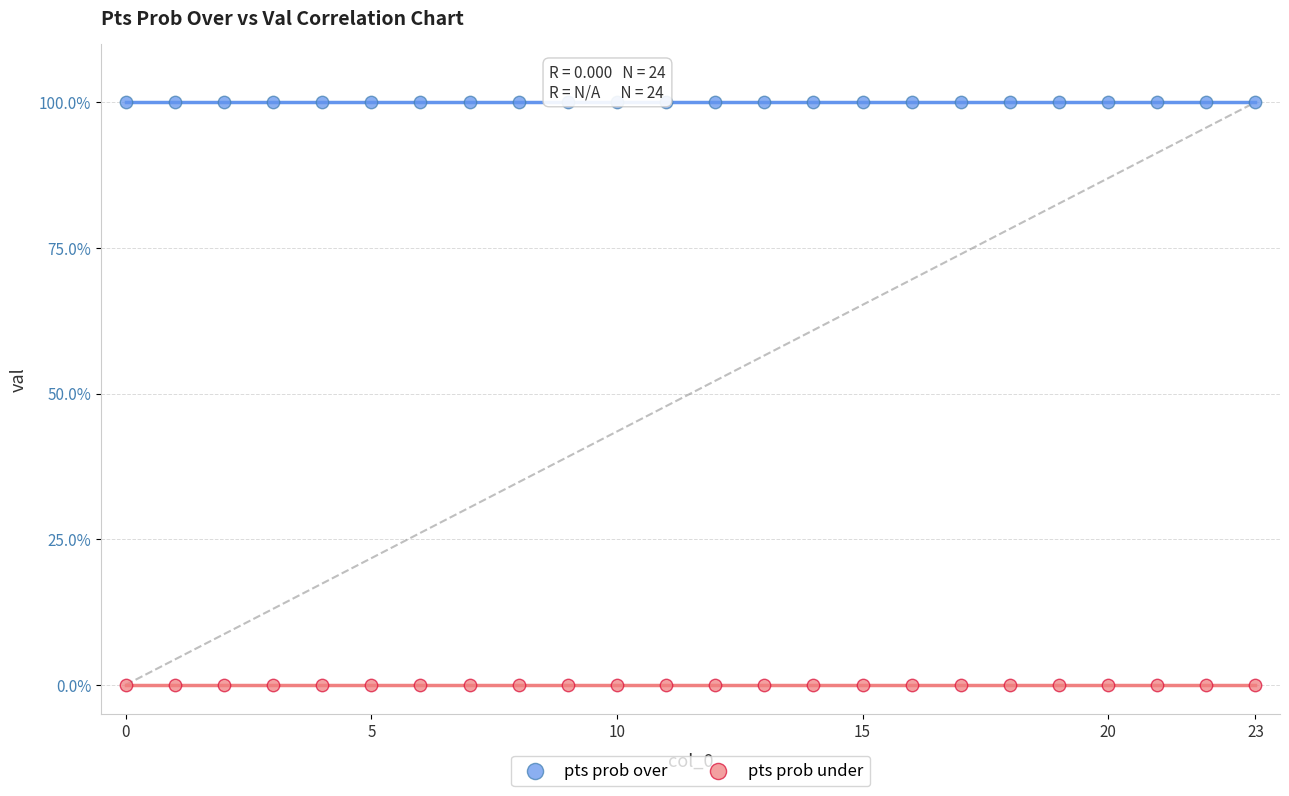

Which series contains the highest Y value?

pts prob over